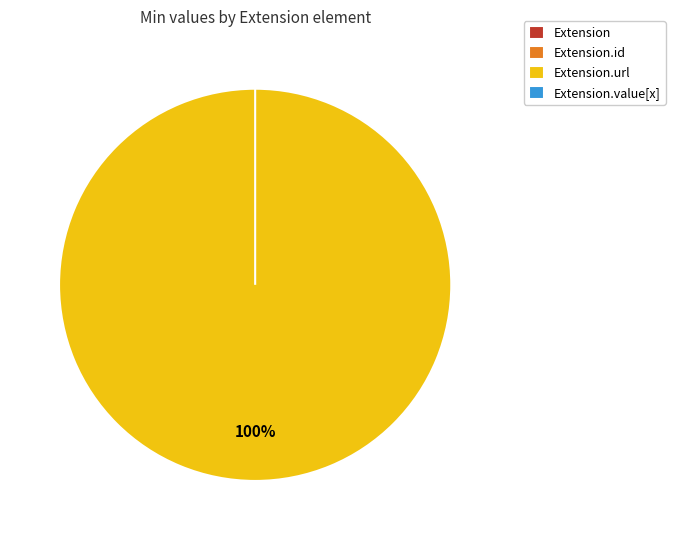

Is the sum of Extension.url and Extension.value[x] greater than half?

Yes